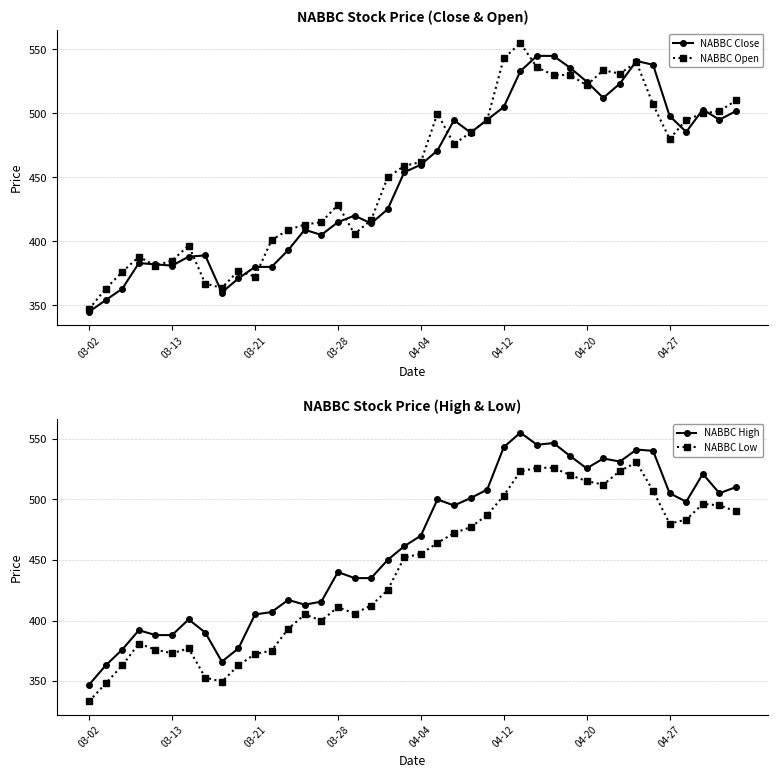

What is the highest value of the NABBC Low series?

530.5